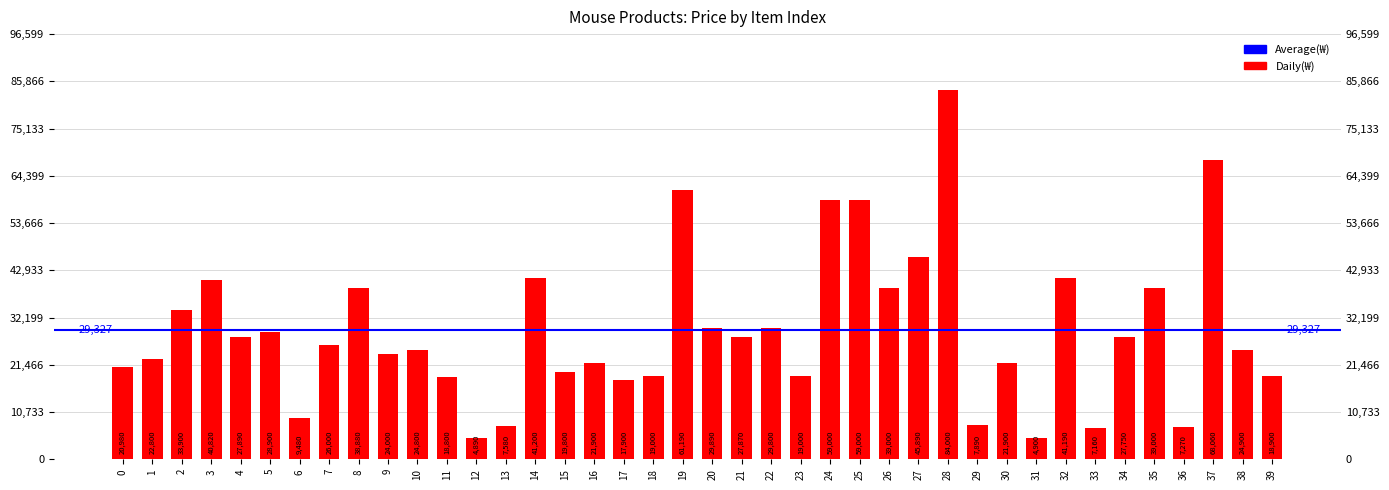

Reading left to right, extract all data points from this chart.

20980	22800	33900	40820	27890	28900	9480	26000	38880	24000	24800	18800	4890	7580	41200	19800	21900	17900	19000	61190	29890	27870	29800	19000	59000	59000	39000	45890	84000	7890	21900	4900	41190	7160	27750	39000	7270	68060	24900	18900